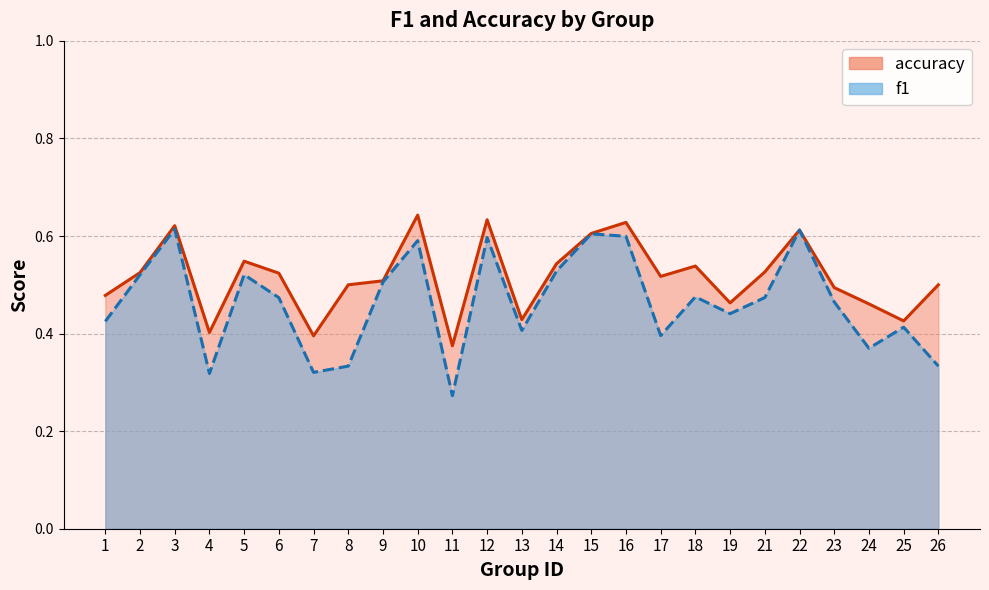

At 21, list the series in order from largest to smallest.

accuracy, f1